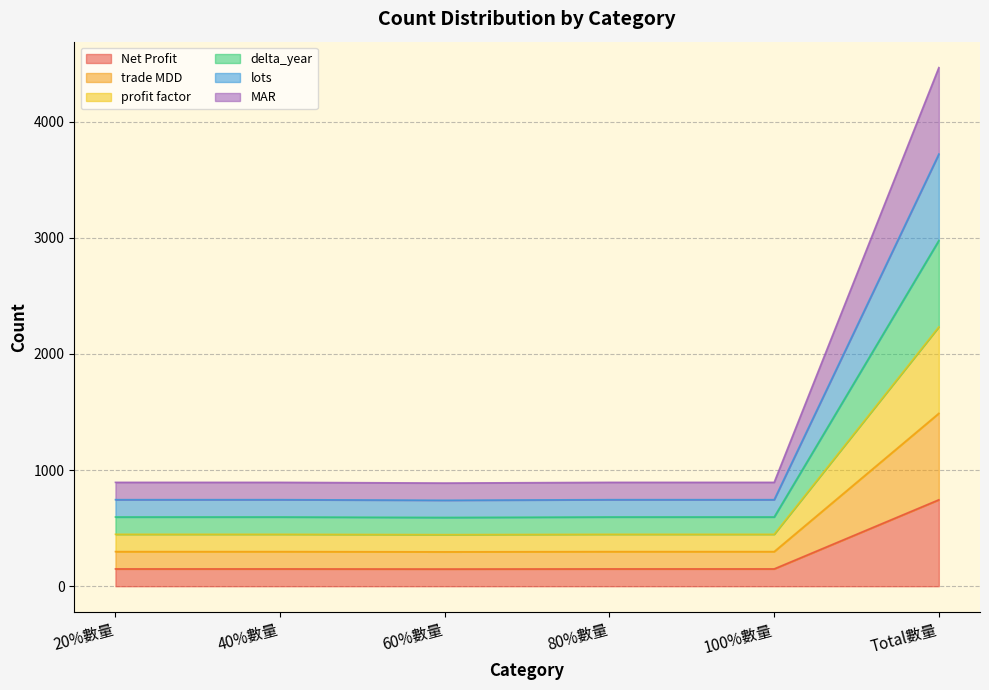

How many interior local valleys does the Net Profit series have?

1